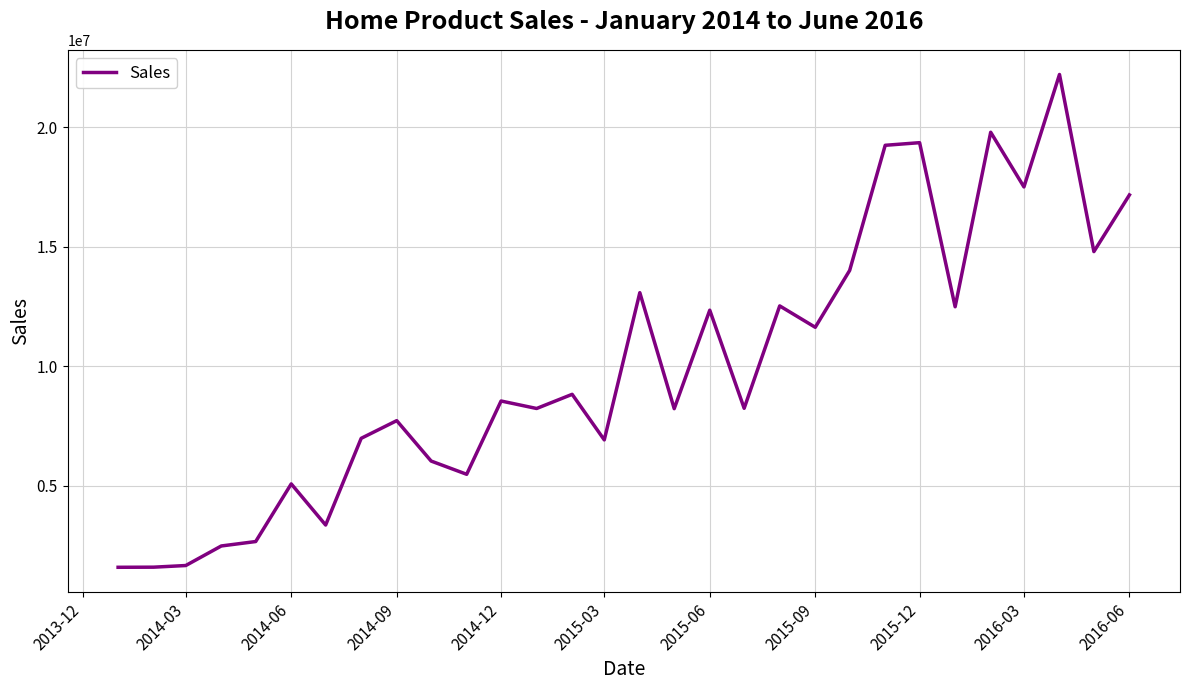

What is the greatest value displayed?

22216929